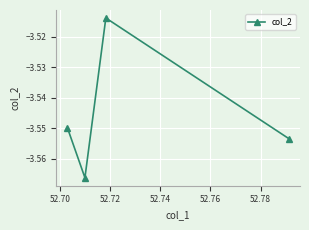

What is the sum of all values?

-14.2